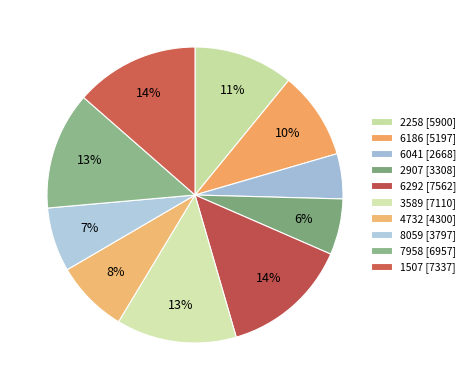

How many segments does this pie chart have?

10